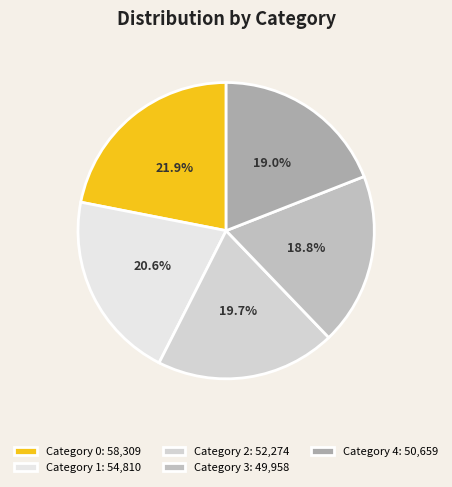

To the nearest percent, what is the difference between the largest and smallest slice percentages?

3%